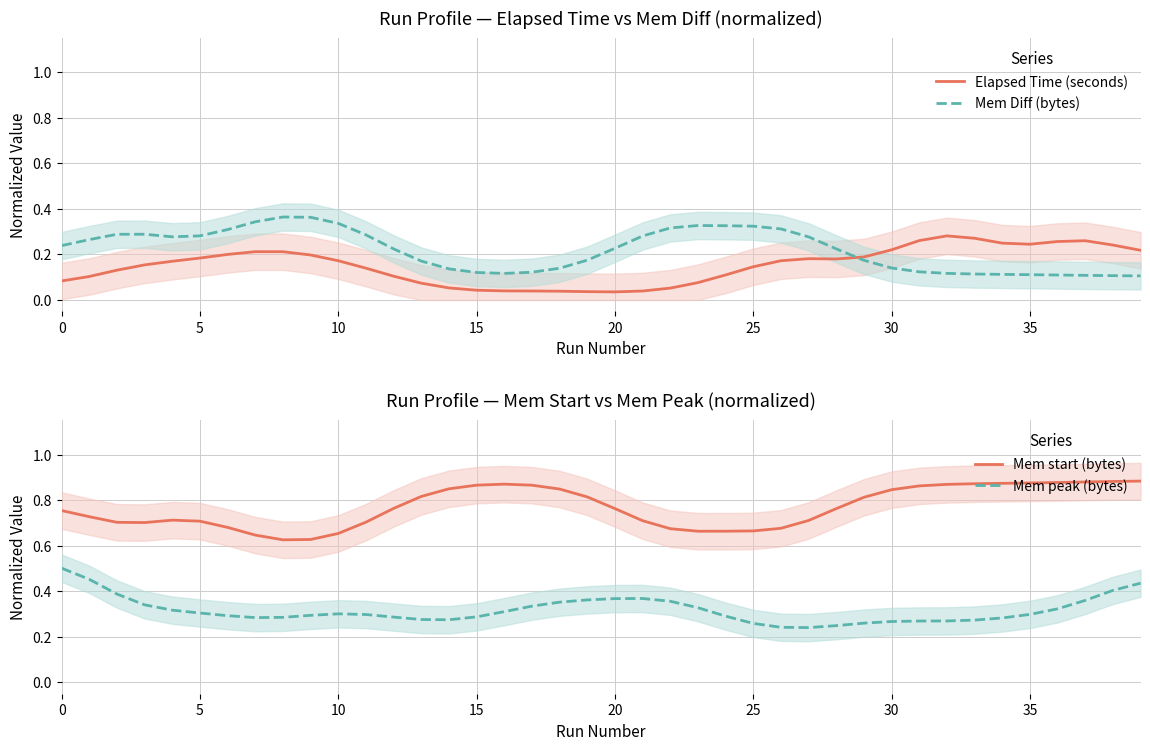

True or false: Elapsed Time (seconds) and Mem Diff (bytes) intersect in this chart.

True